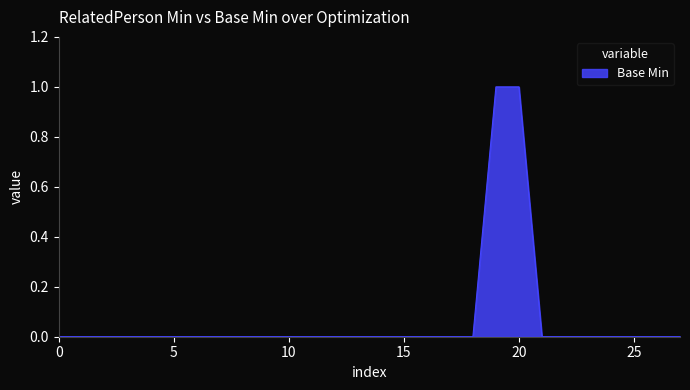

What is the difference between the second highest and second lowest values?

1